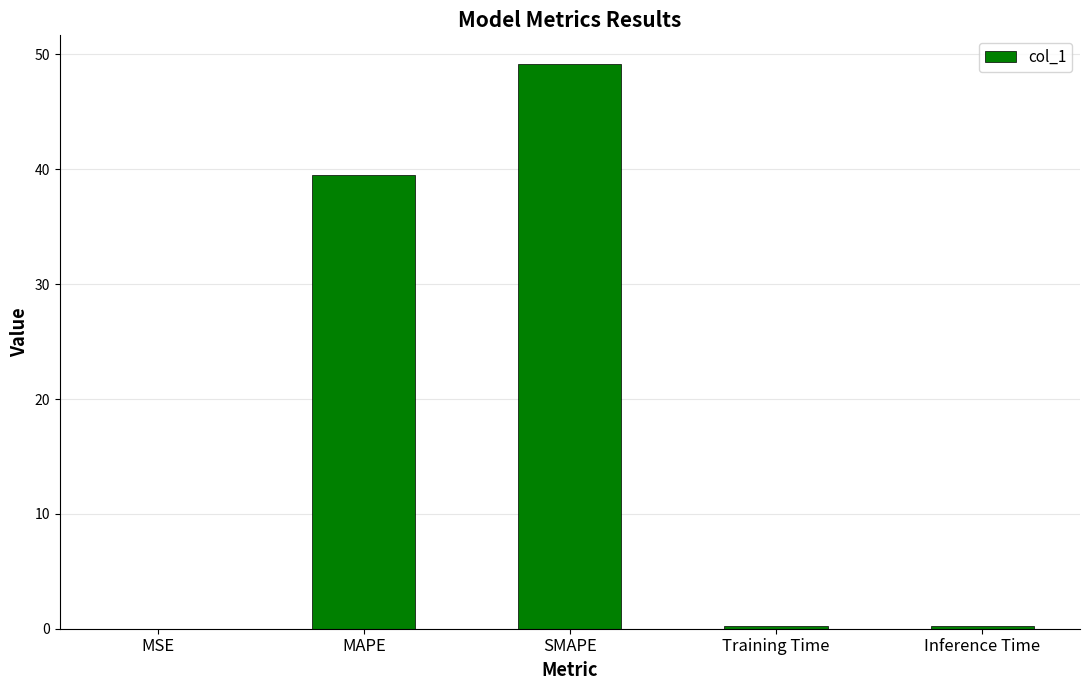

Is it true that the value at MAPE is 39.5?

True